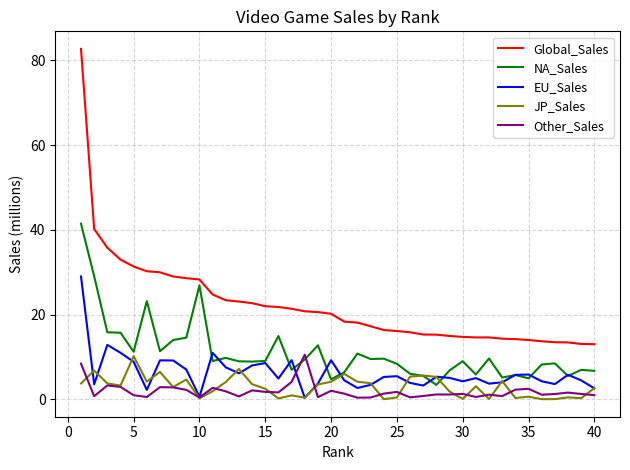

Which series has the widest spread of values?

Global_Sales